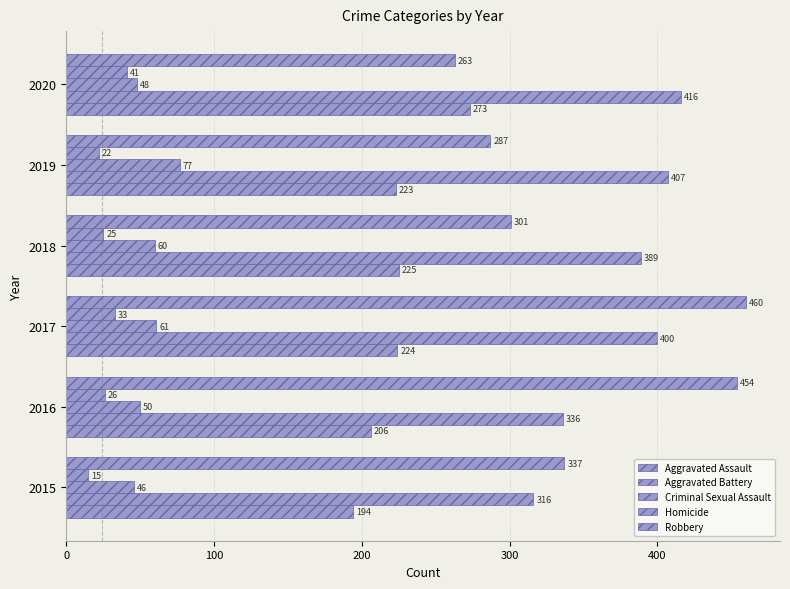

Reading left to right, transcribe all the data shown in this chart.

Aggravated Assault: 194	206	224	225	223	273
Aggravated Battery: 316	336	400	389	407	416
Criminal Sexual Assault: 46	50	61	60	77	48
Homicide: 15	26	33	25	22	41
Robbery: 337	454	460	301	287	263